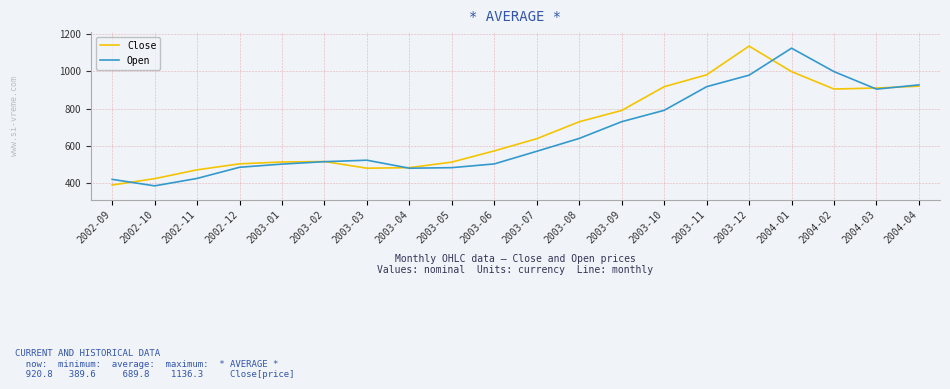

What position from the left is 2003-04?

8